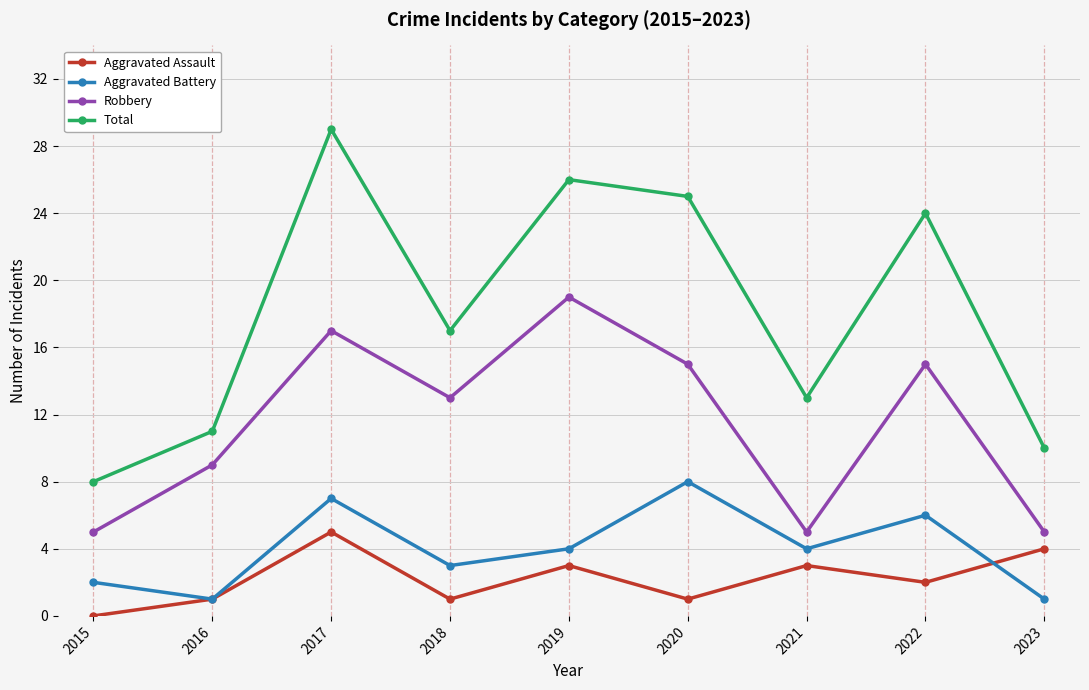

At which label does Total reach its minimum?

2015